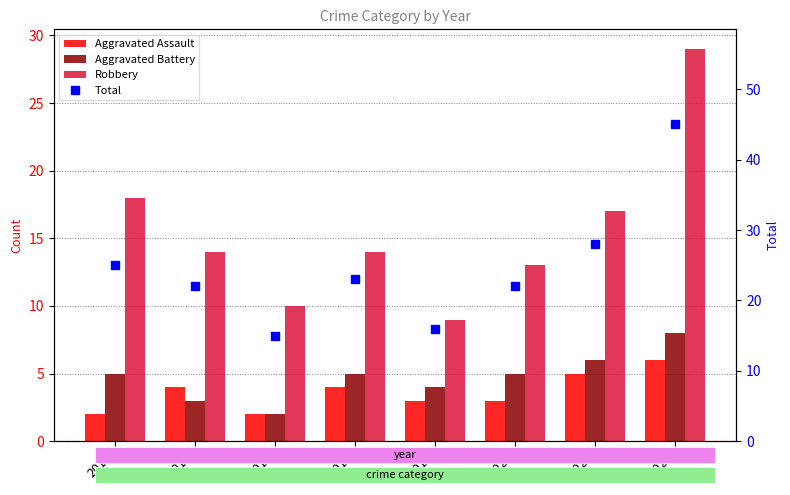

Which series has the largest total across all categories?

Total